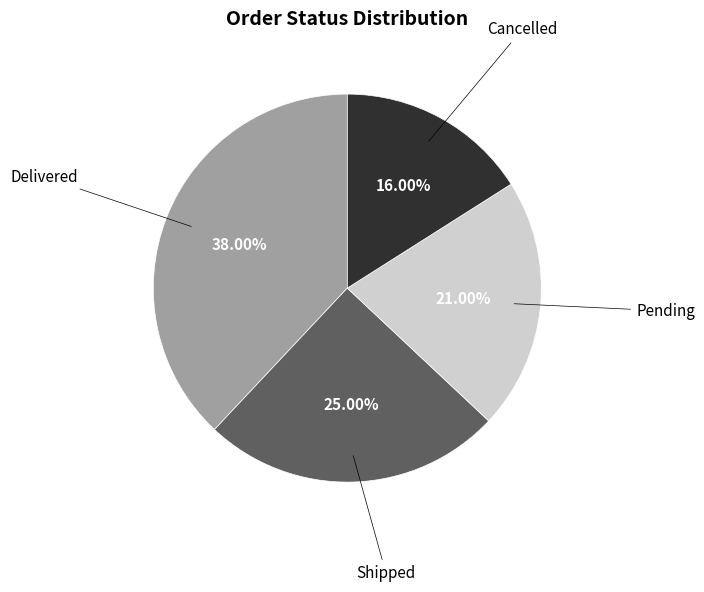

How many segments does this pie chart have?

4